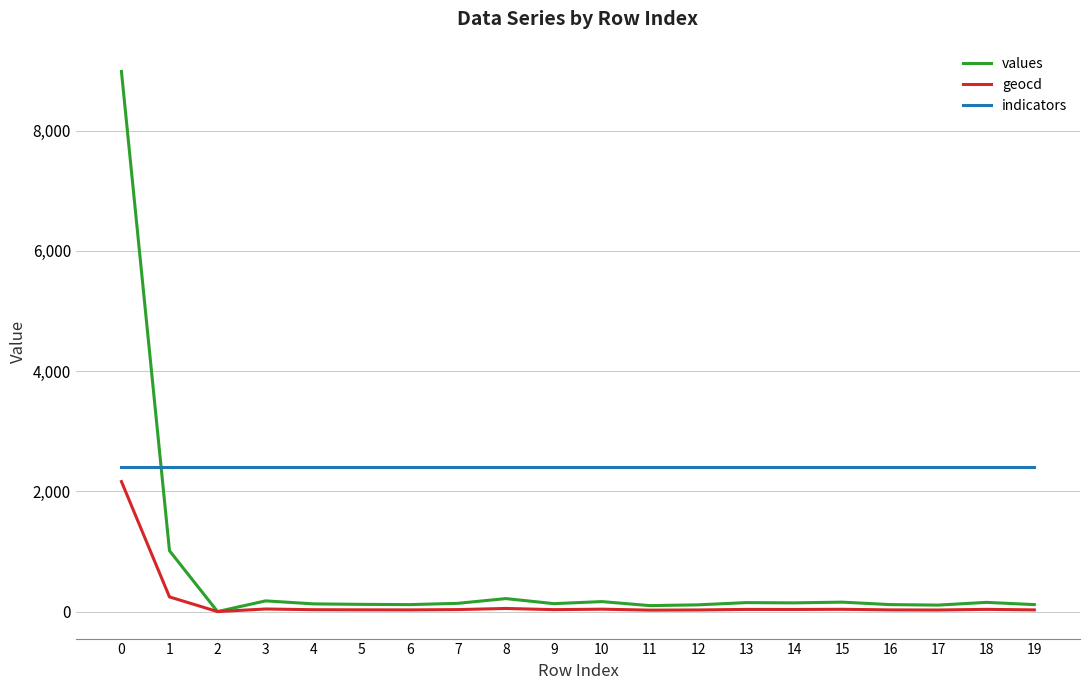

What is the spread (max minus min) of values at 9?

2375